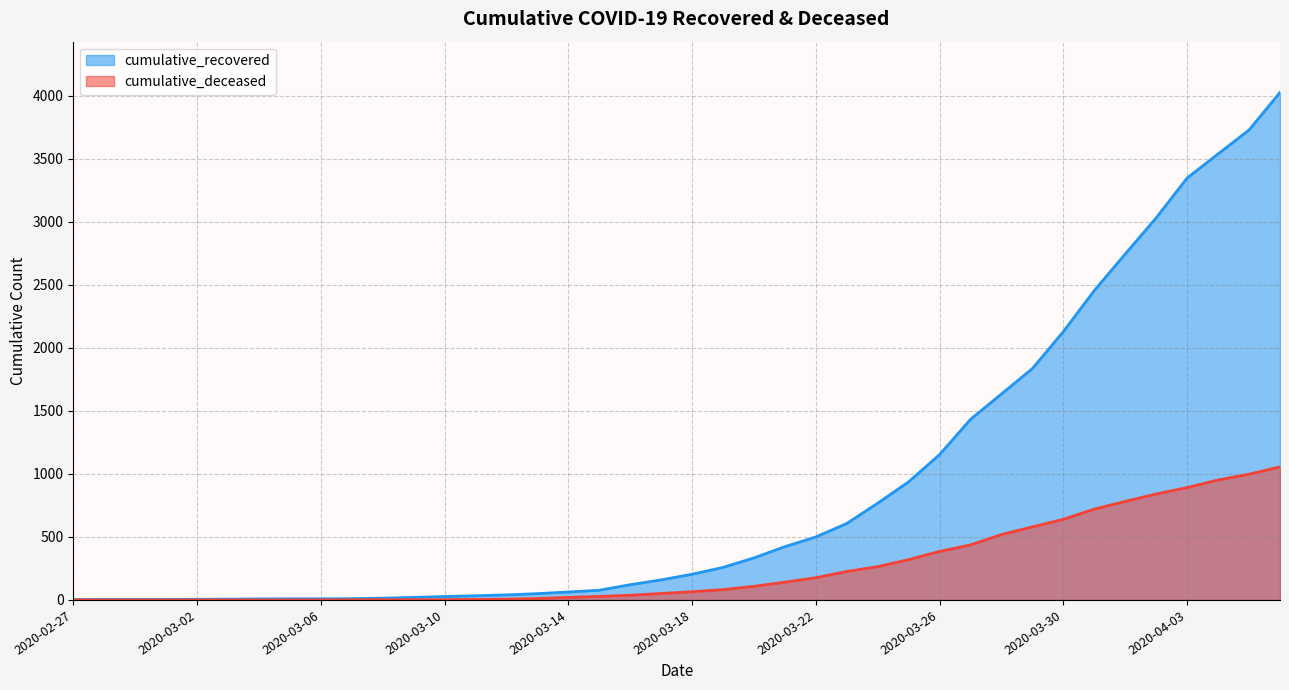

What is the label of the 33rd point from the left?

2020-03-30